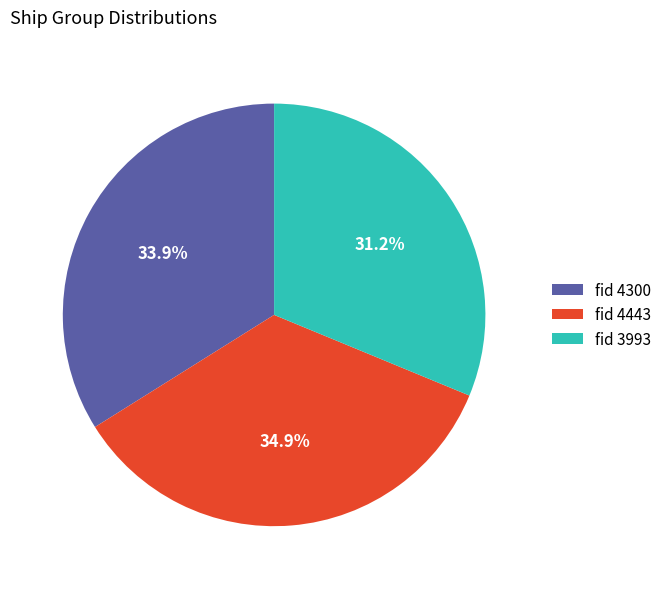

Which has a higher value, fid 4300 or fid 3993?

fid 4300